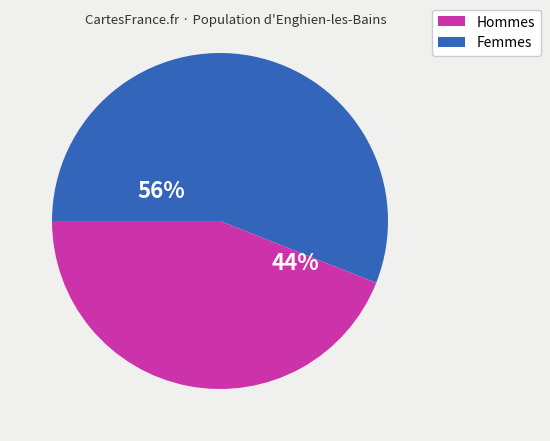

Is there any slice that represents more than half of the pie?

Yes